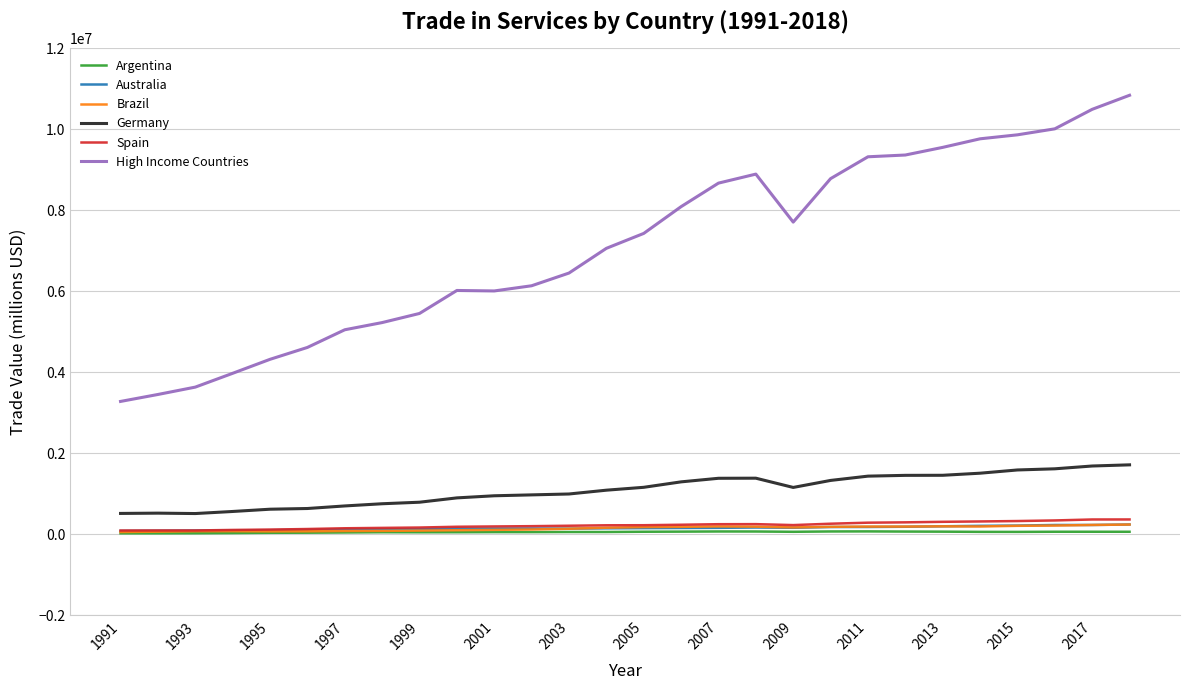

What is the maximum value shown in the chart?

10840551.0